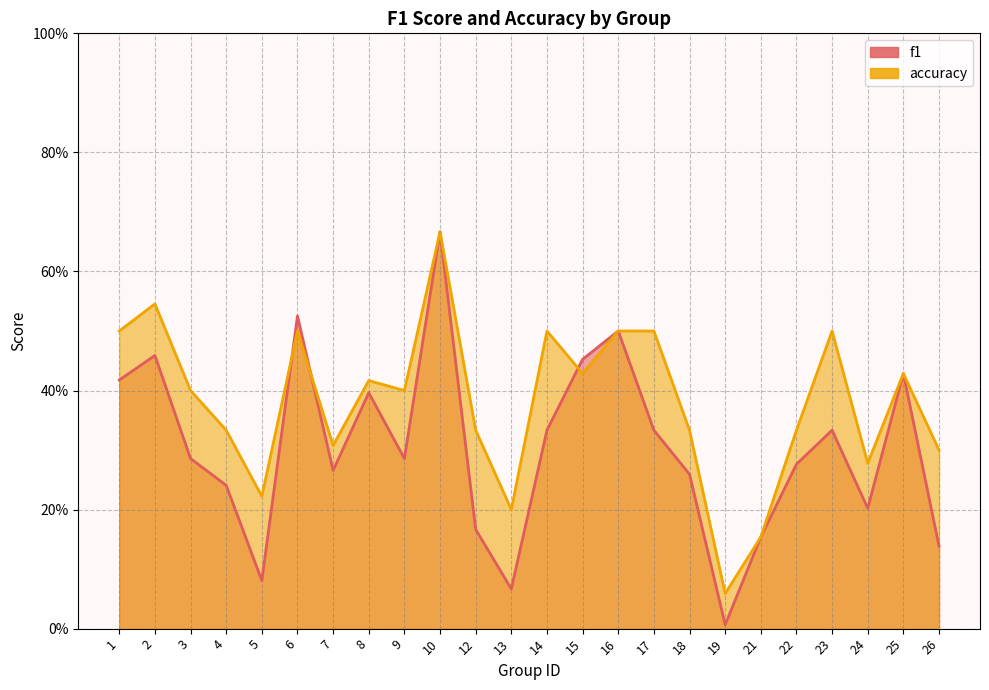

What is the difference between the second highest and second lowest values in the f1 series?

0.5